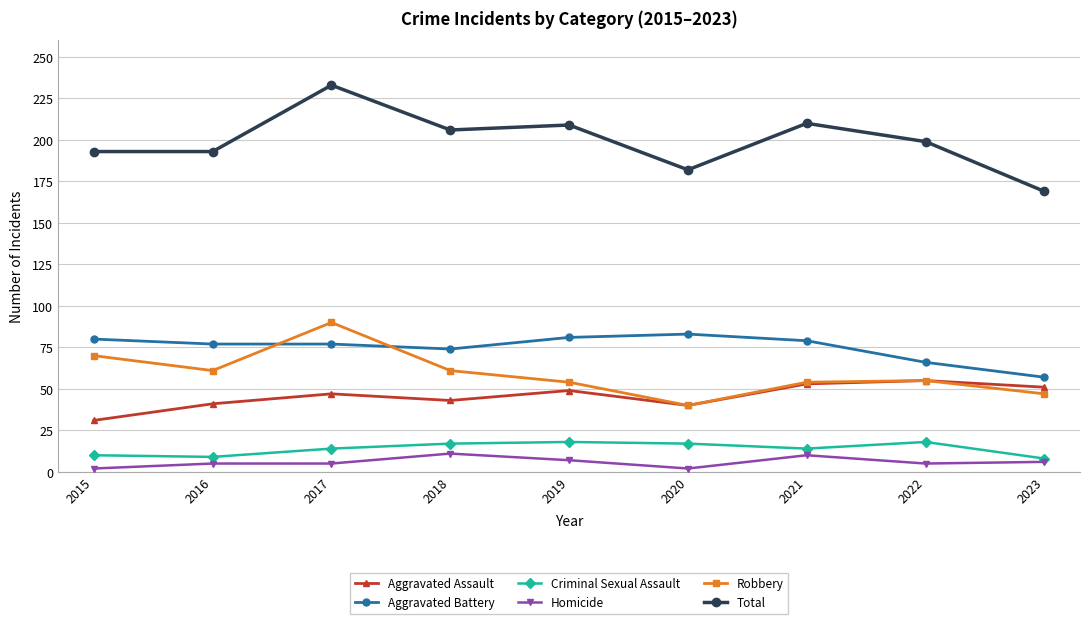

True or false: Homicide and Total intersect in this chart.

False